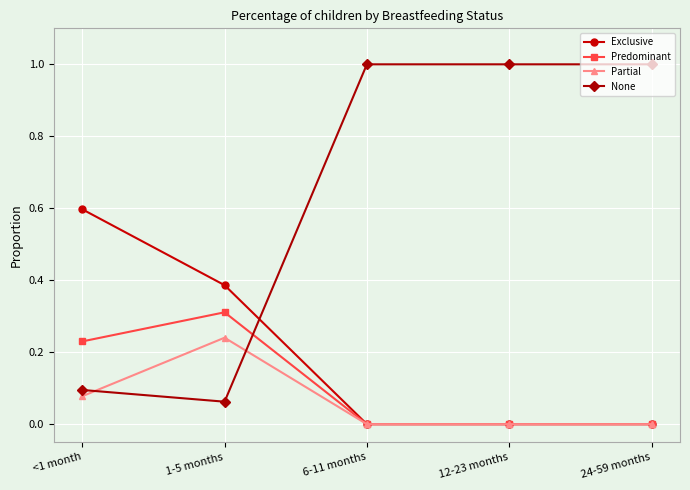

What is the difference between the maximum and minimum values in the Exclusive series?

0.6